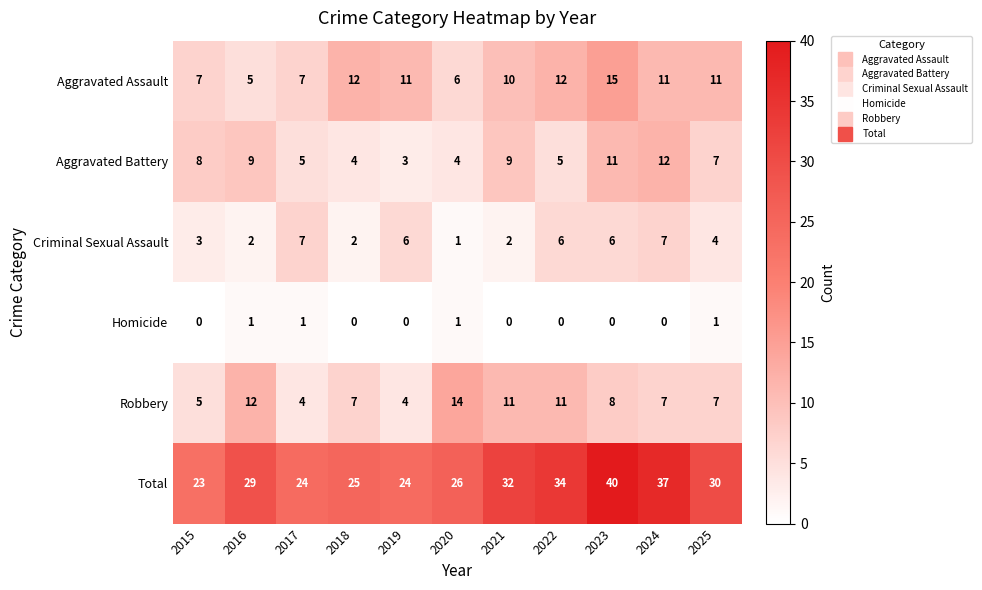

Which series has the largest range (max minus min)?

Total